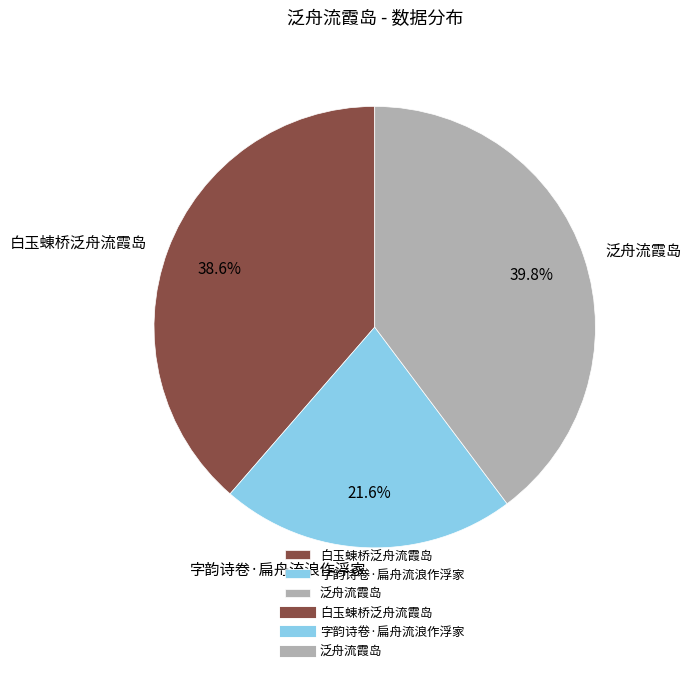

Rank the categories by value from highest to lowest.

泛舟流霞岛, 白玉蝀桥泛舟流霞岛, 字韵诗卷·扁舟流浪作浮家